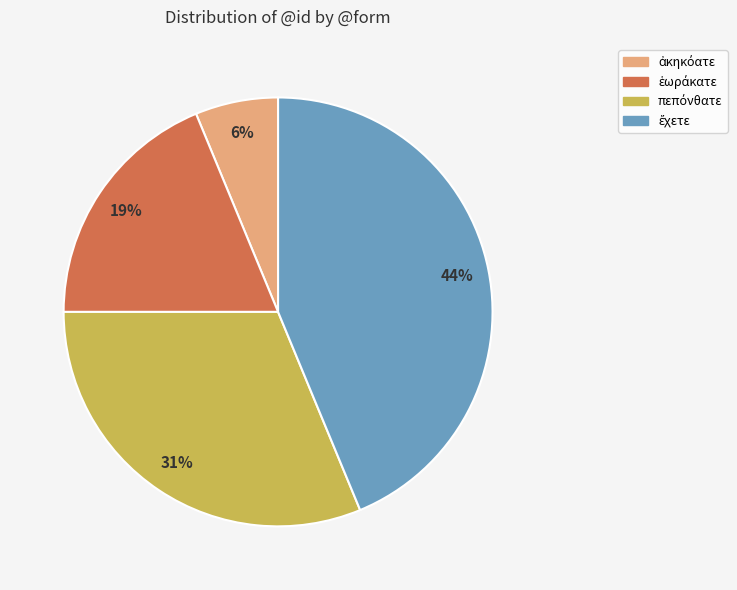

Is there any slice that represents more than half of the pie?

No